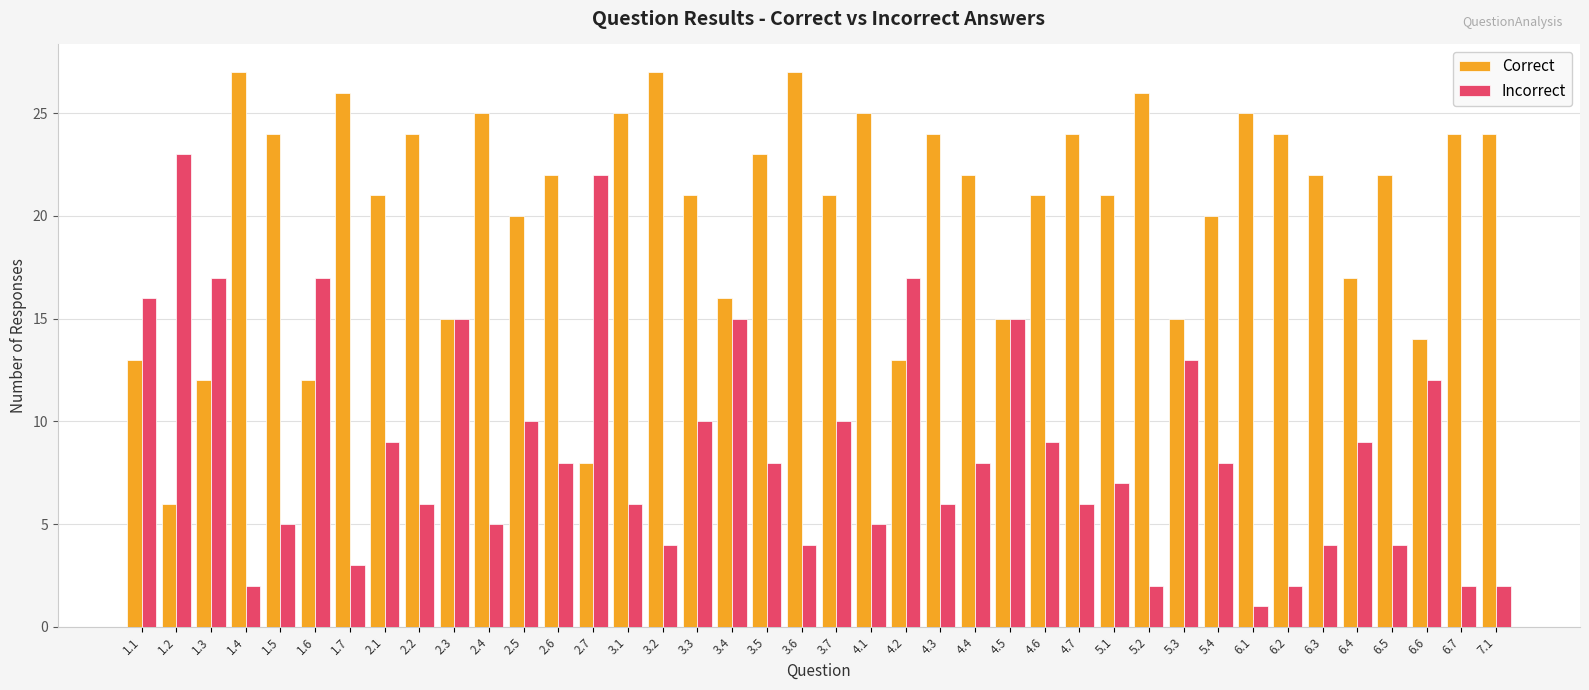

Count the number of data series in this chart.

2